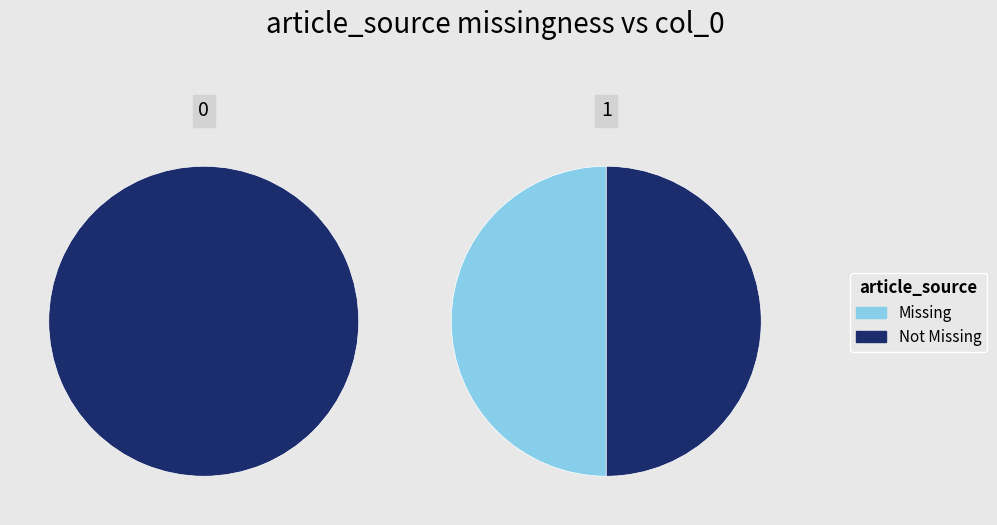

Is there any slice that represents more than half of the pie?

Yes